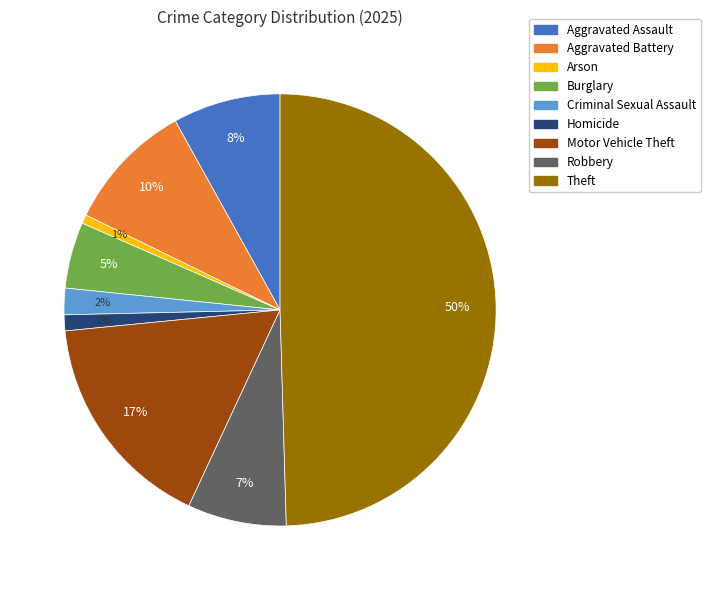

To the nearest percent, what portion does Motor Vehicle Theft represent?

17%